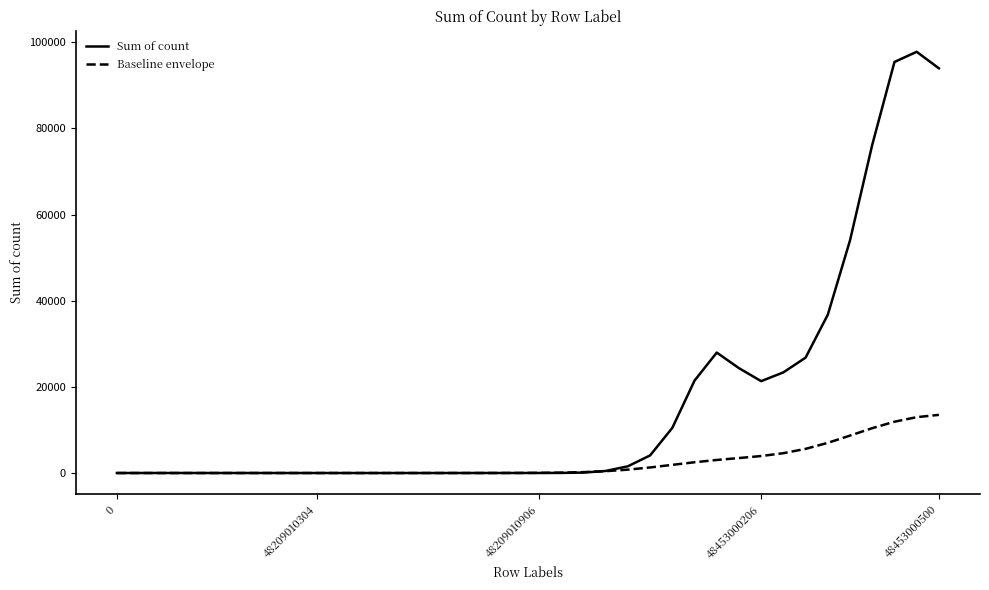

Which series has the widest spread of values?

Sum of count